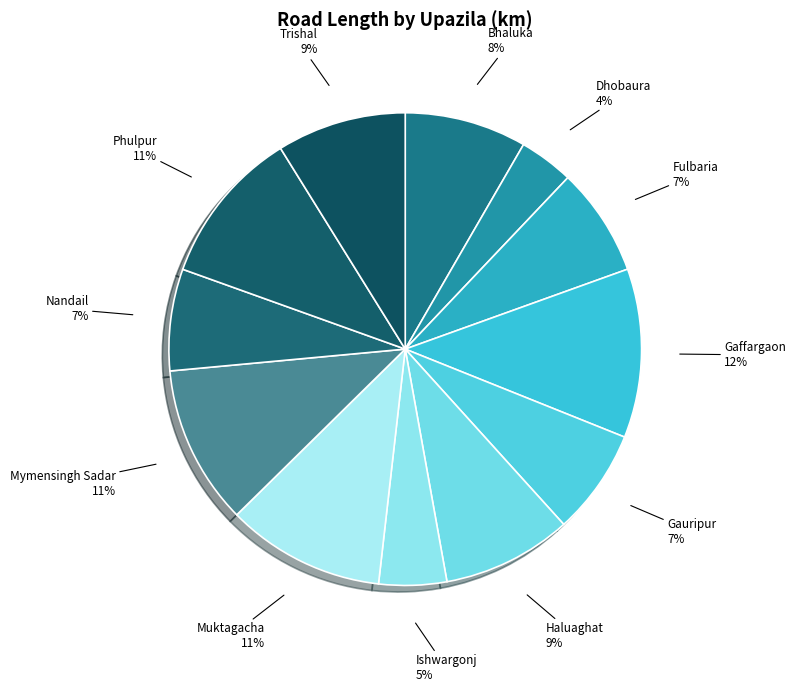

How many segments does this pie chart have?

12